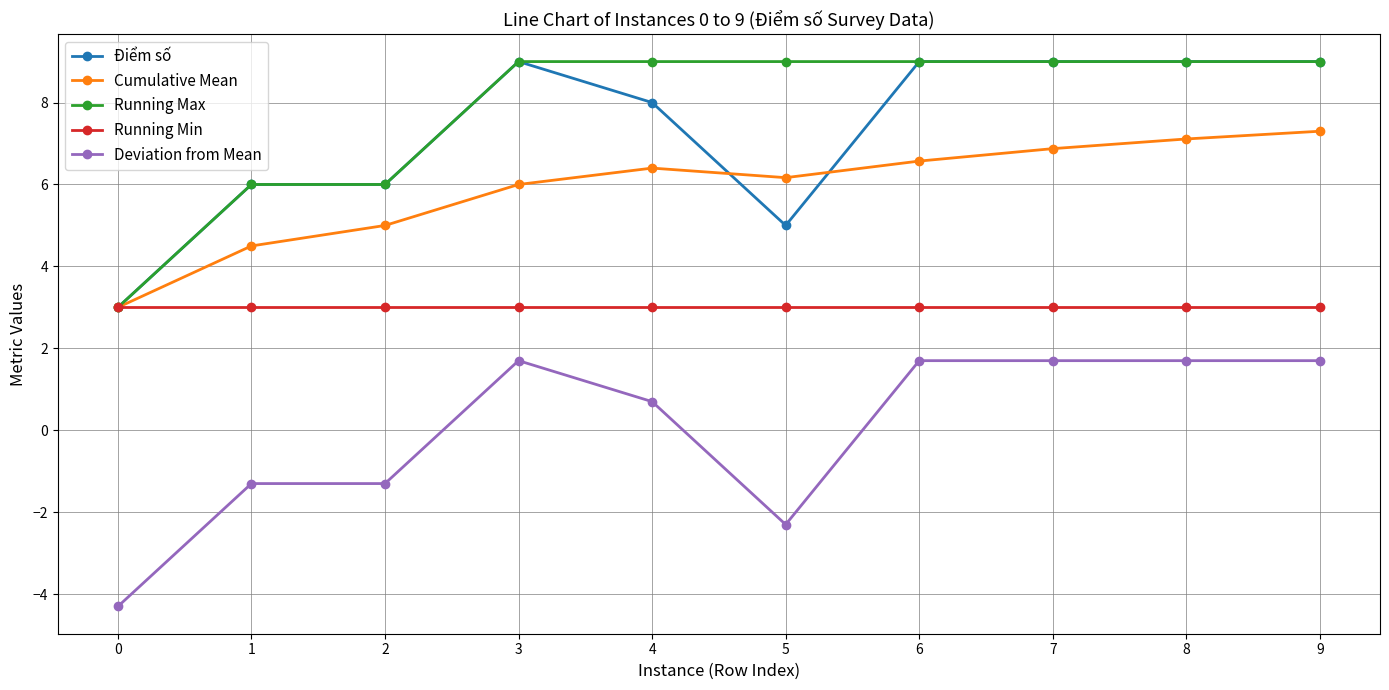

True or false: Running Min has a value of 4.9 at 0.

False